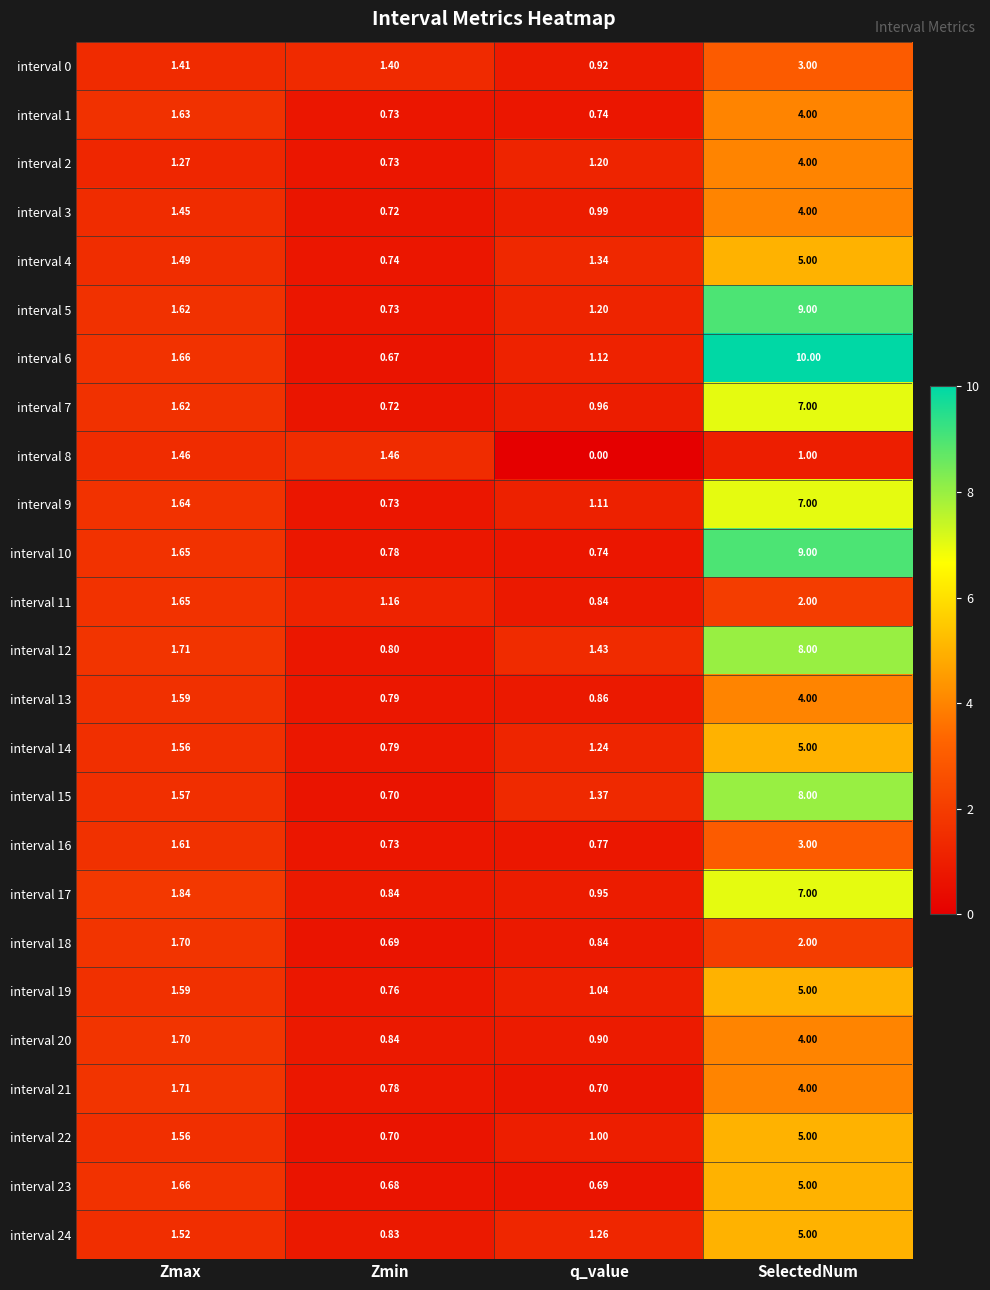

At which label does interval 9 reach its minimum?

Zmin